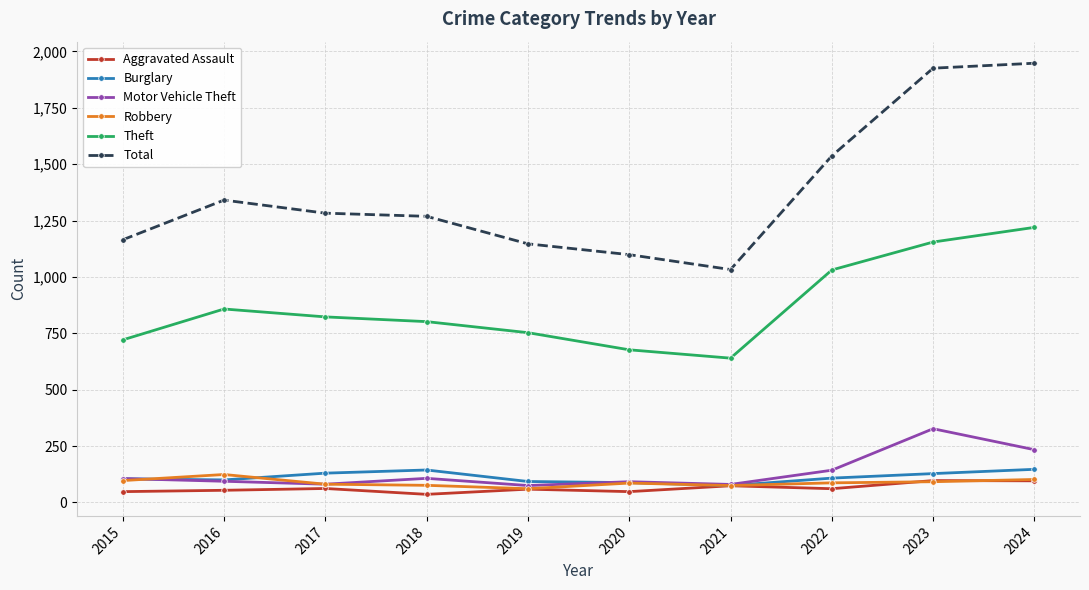

True or false: Motor Vehicle Theft and Total cross at least once.

False